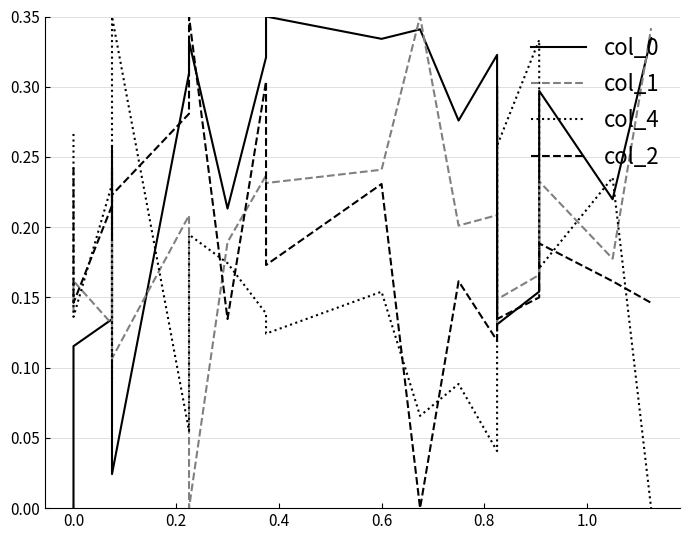

List the series in order of their peak value, lowest first.

col_0, col_1, col_4, col_2